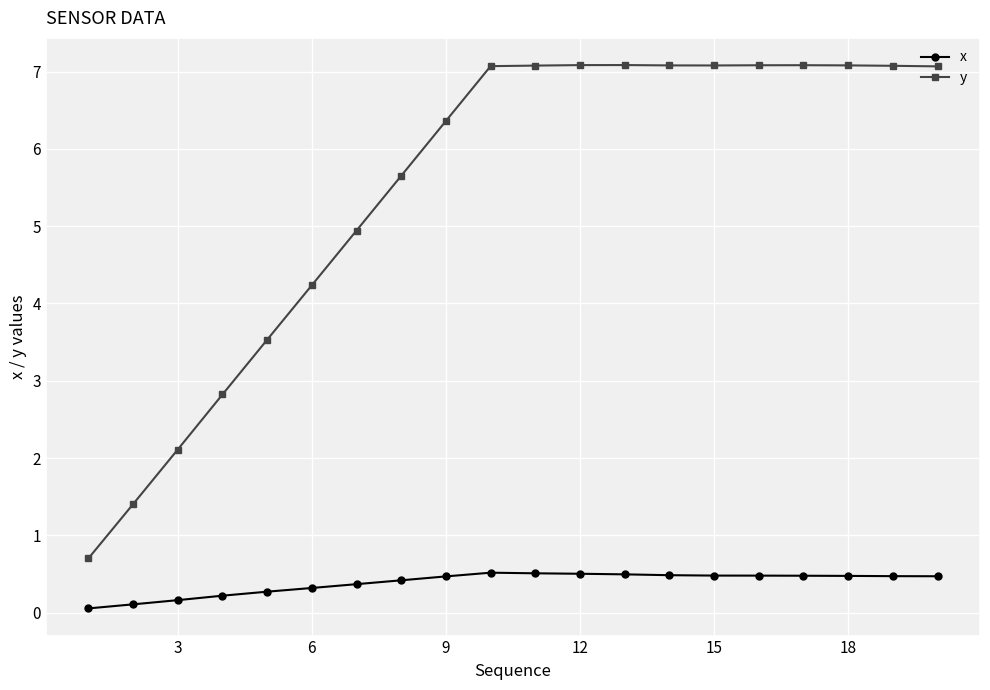

How many values in the y series are below 7?

9